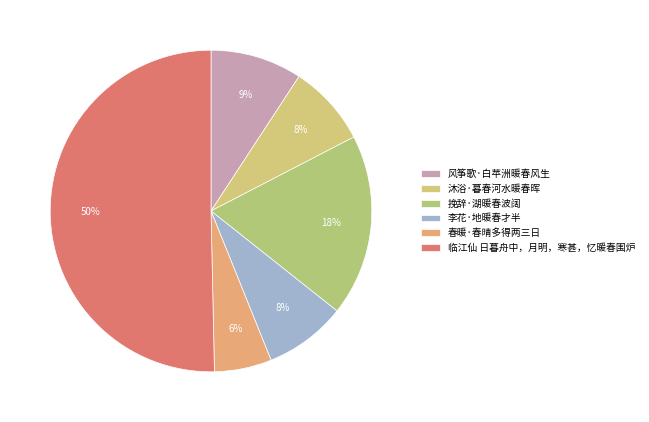

What is the largest slice in the pie chart?

临江仙 日暮舟中，月明，寒甚，忆暖春围炉